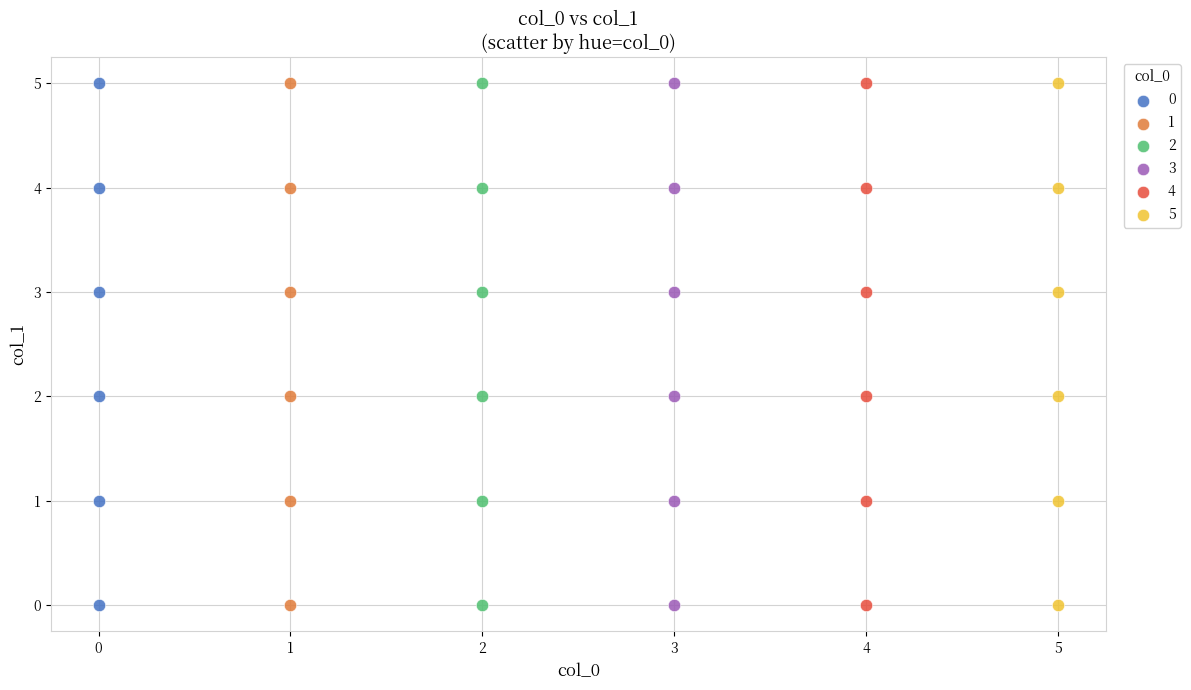

What are all the series names shown in the legend?

0, 1, 2, 3, 4, 5